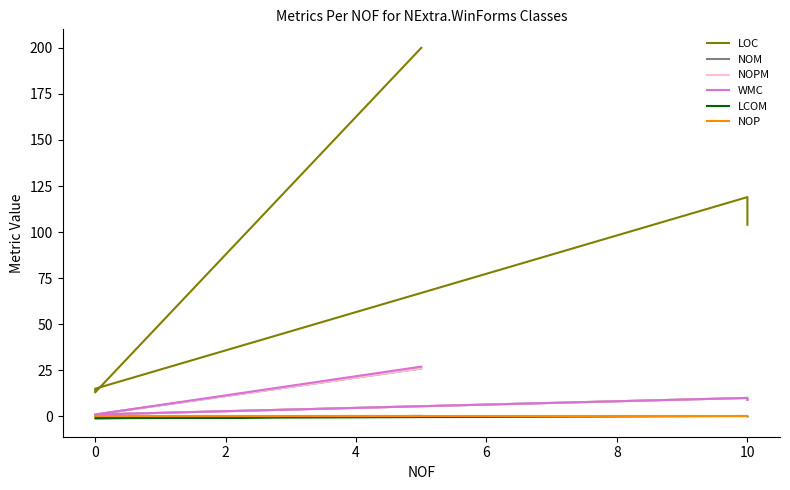

True or false: LOC and LCOM cross at least once.

False